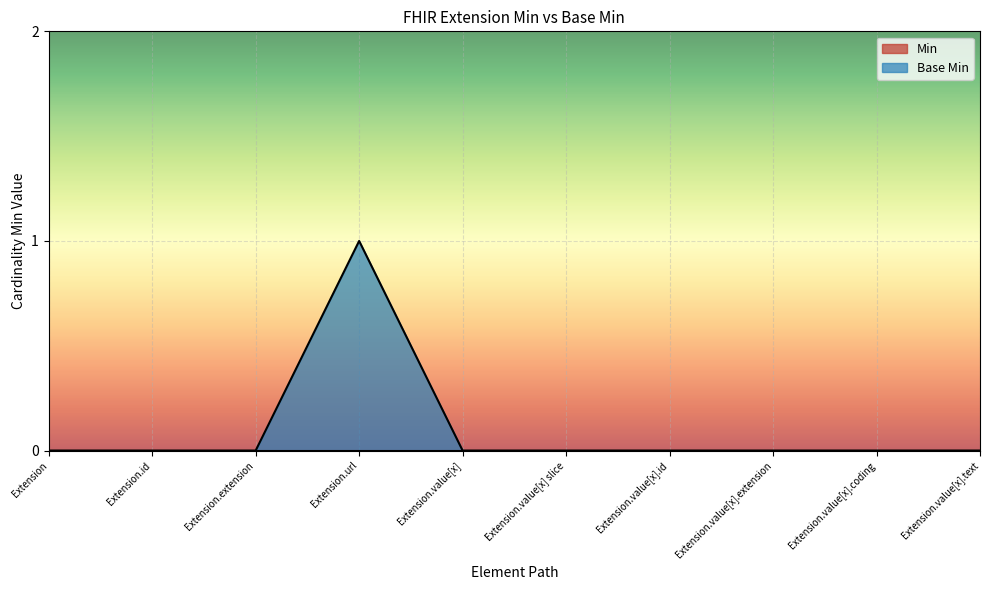

Reading right to left, extract all data points from this chart.

Extension.value[x].text=0	Extension.value[x].coding=0	Extension.value[x].extension=0	Extension.value[x].id=0	Extension.value[x] slice=0	Extension.value[x]=0	Extension.url=1	Extension.extension=0	Extension.id=0	Extension=0